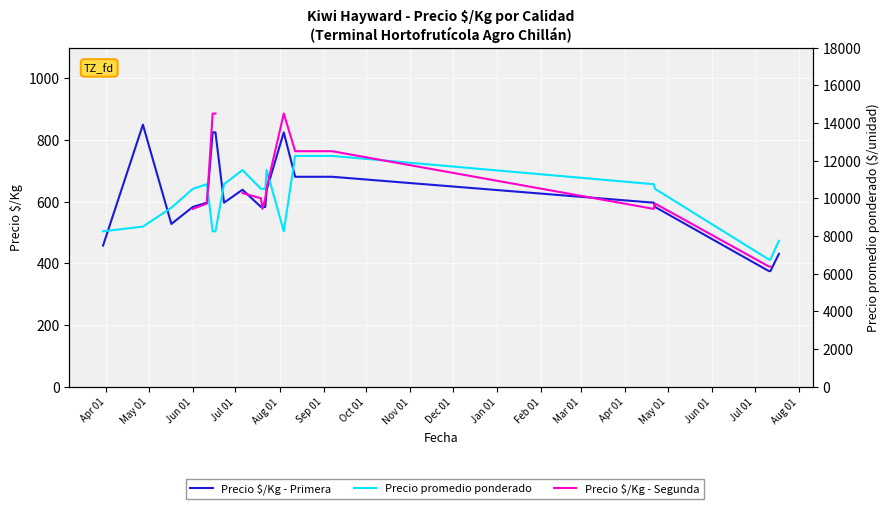

How many lines are shown in the chart?

3